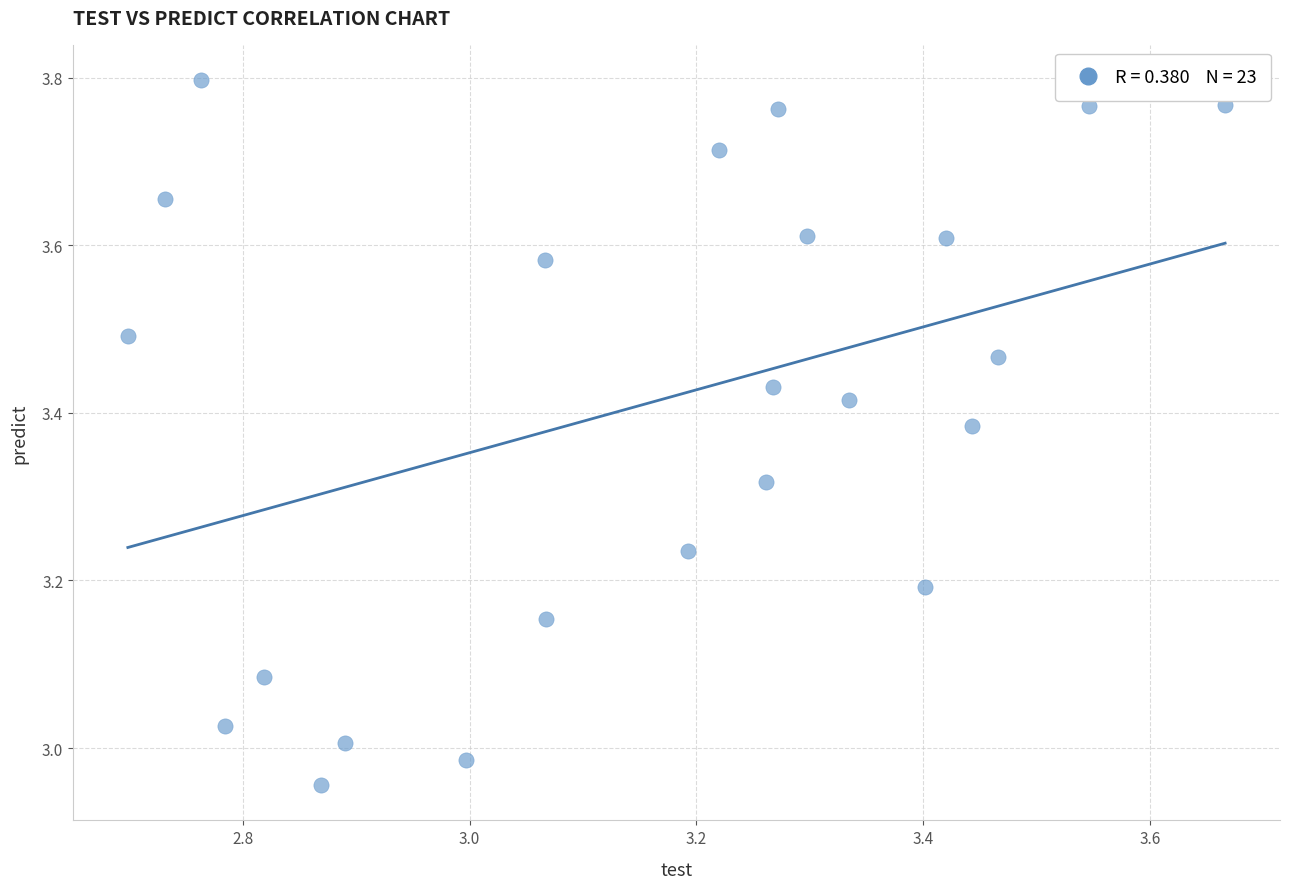

What is the range of Y values (max minus min)?

0.8